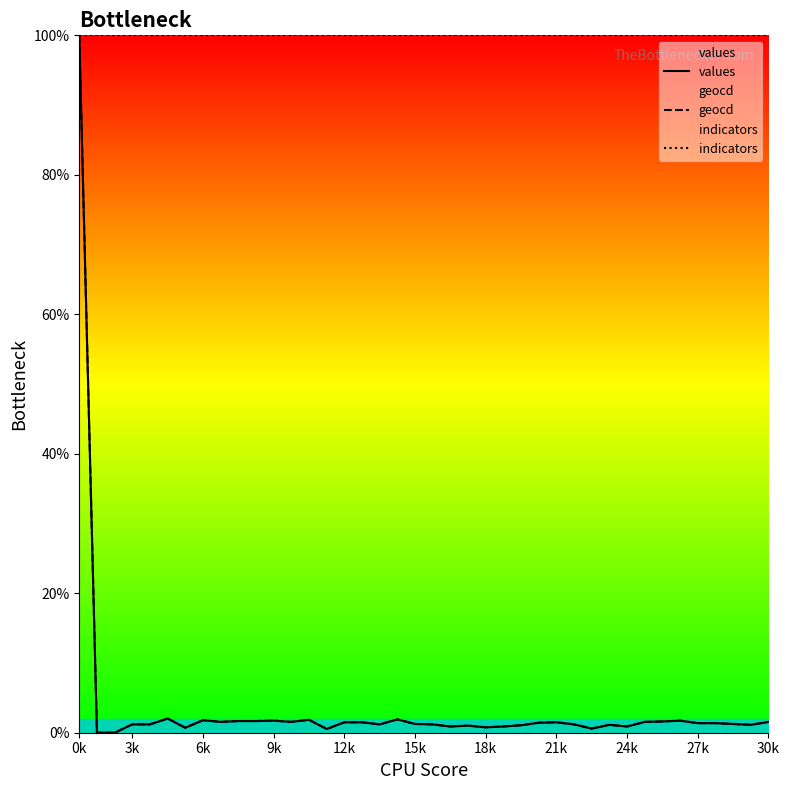

In geocd, how many points are lower than both neighbors (excluding endpoints)?

10